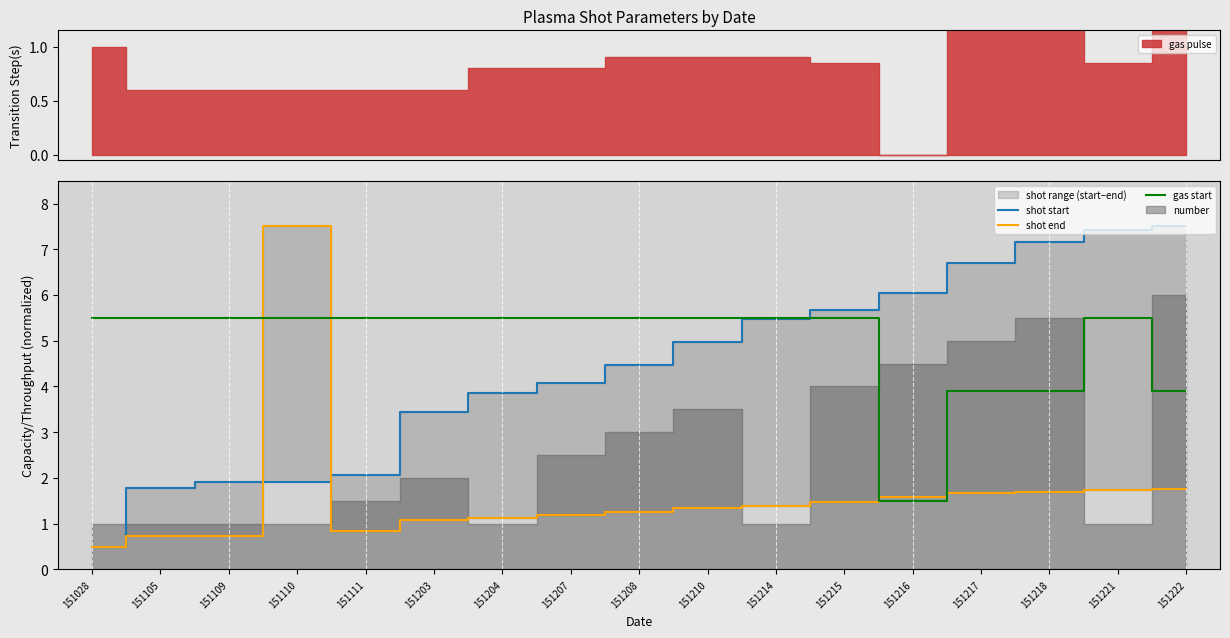

Rank the series by their average value, from lowest to highest.

shot end, shot start, gas start